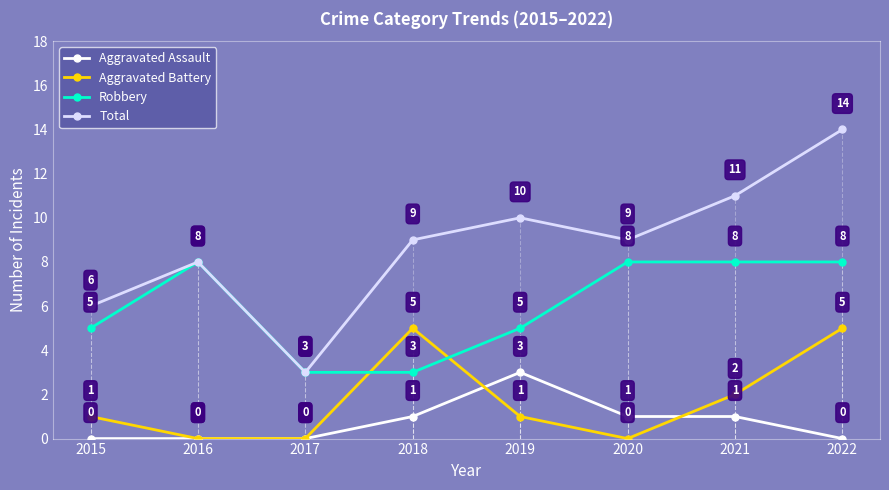

What is the maximum value for Total?

14